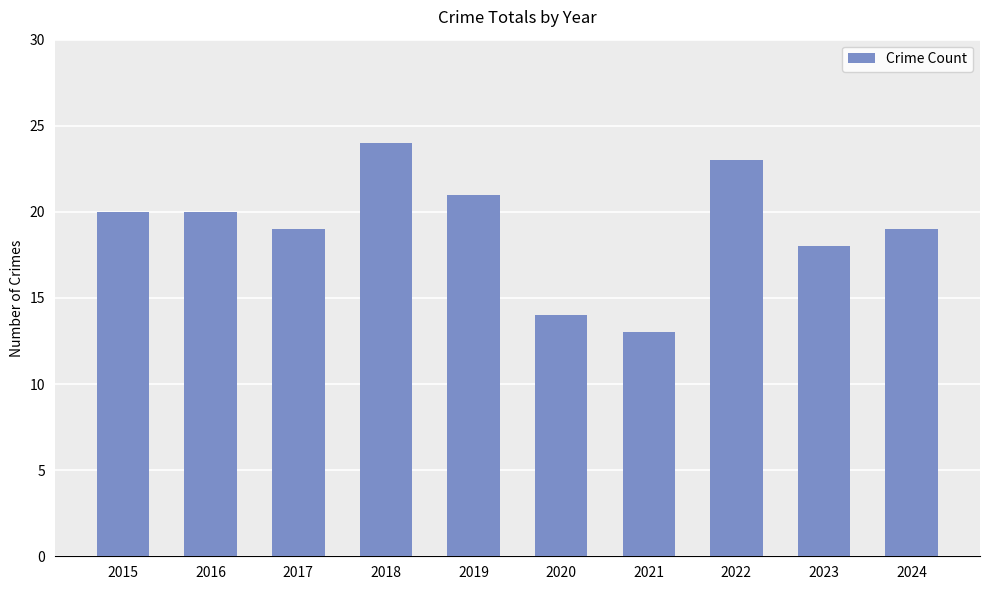

Between 2017 and 2019, which is larger?

2019